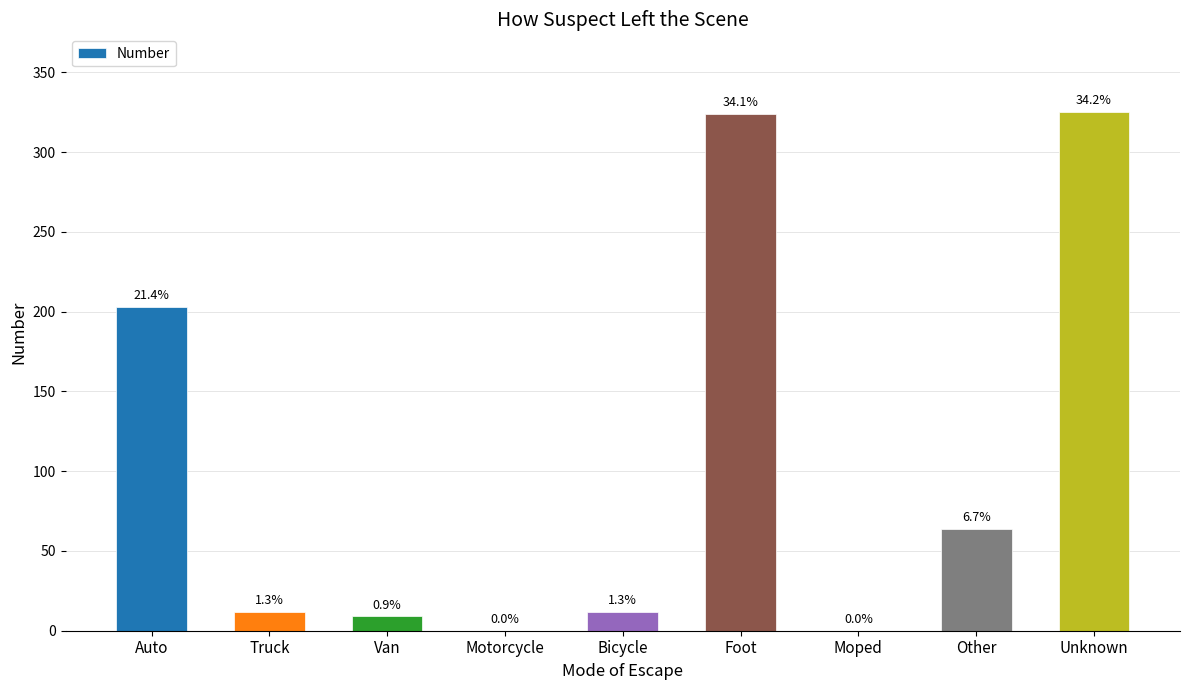

At which category does the chart reach its peak across all series?

Unknown